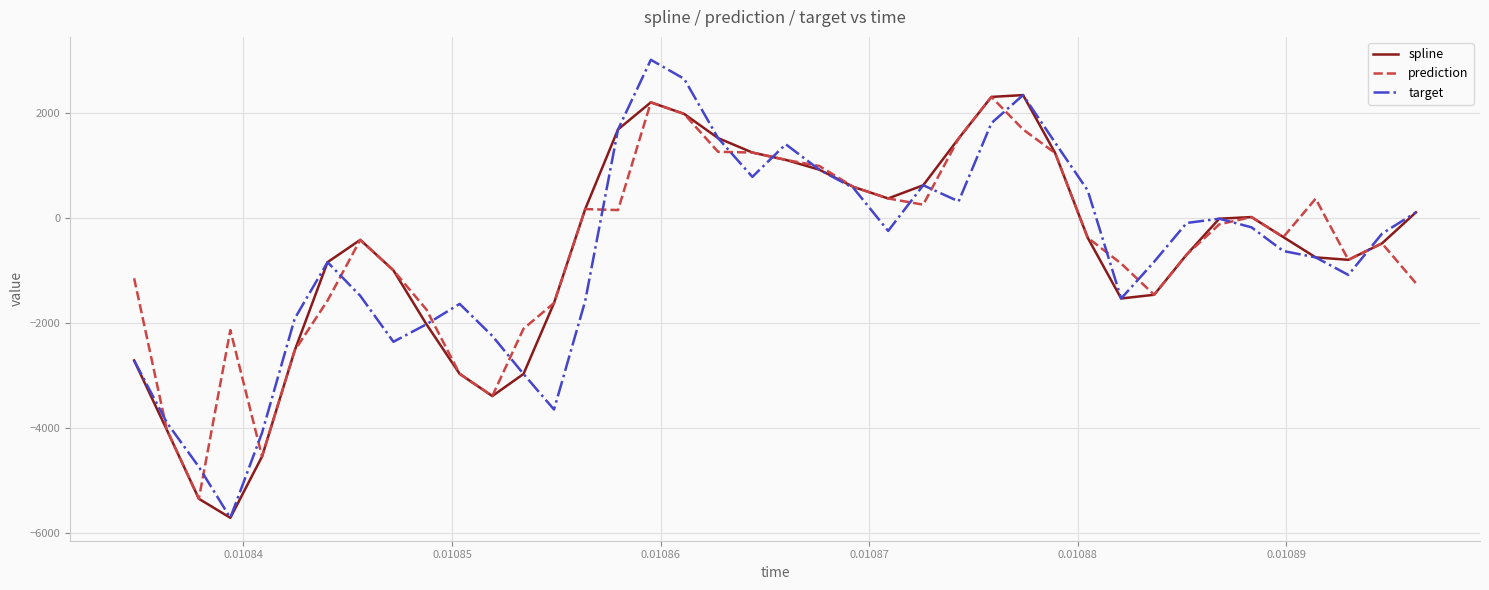

What is the average value of the spline series?

-672.5